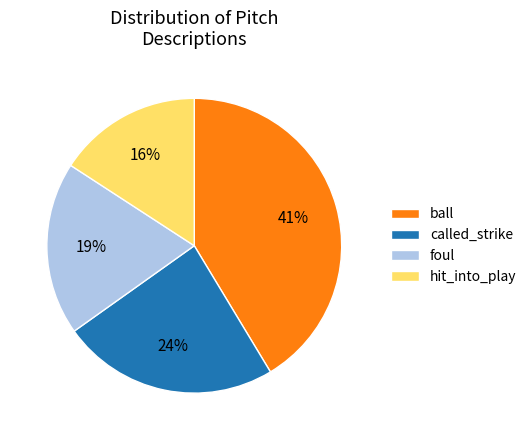

What percentage is the ball slice, to the nearest percent?

41%